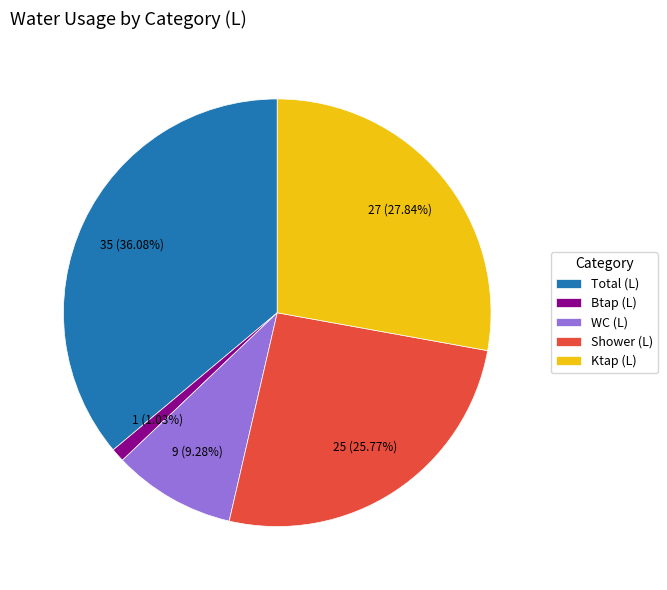

Which category has the smallest portion of the pie?

Btap (L)